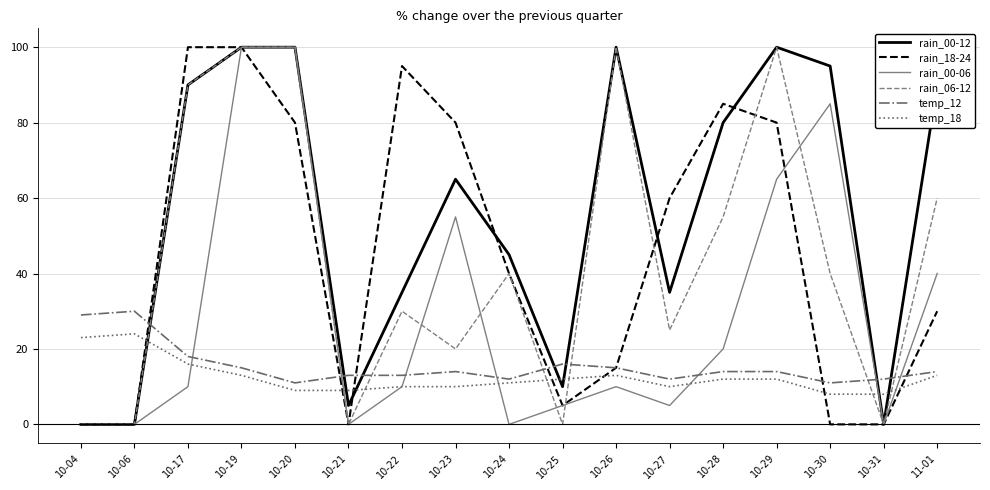

Is this an area chart (filled region under the line)?

No